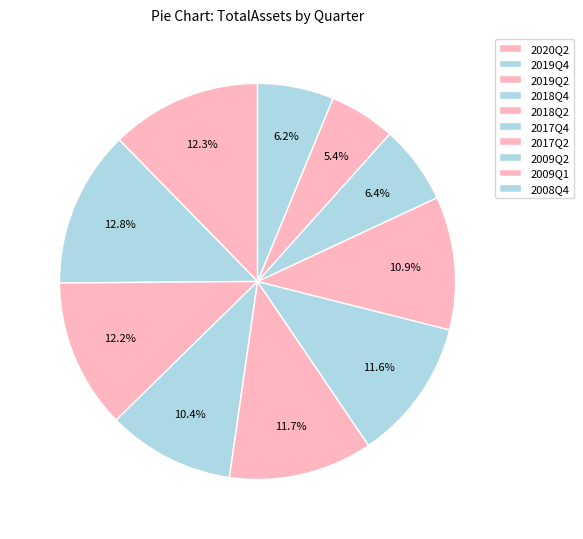

To the nearest percent, what percentage of the pie is 2018Q2?

12%